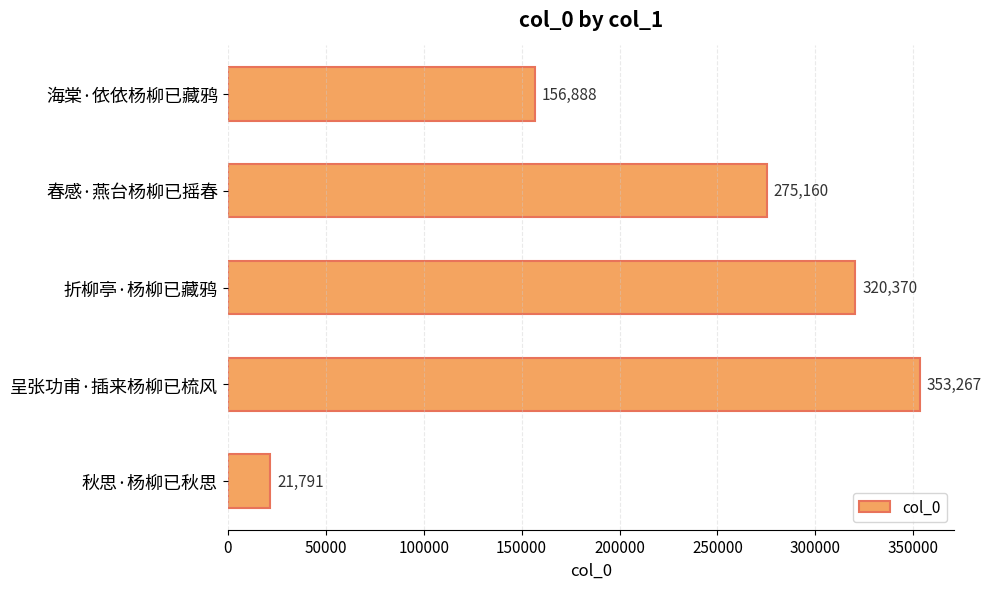

What is the value of the 1st bar from the top?

156888